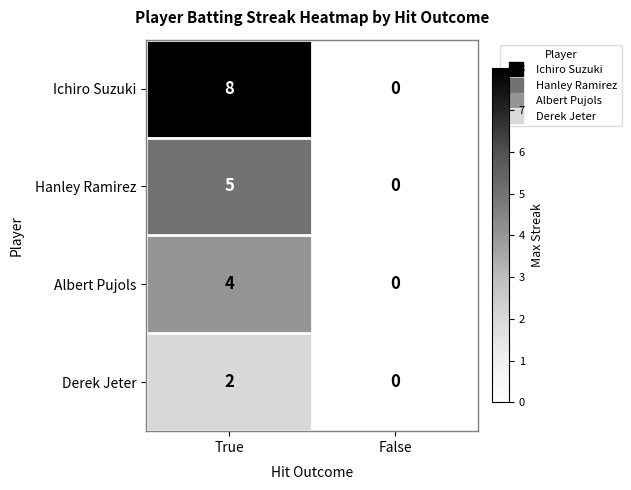

The value of Hanley Ramirez at True is 3. True or false?

False